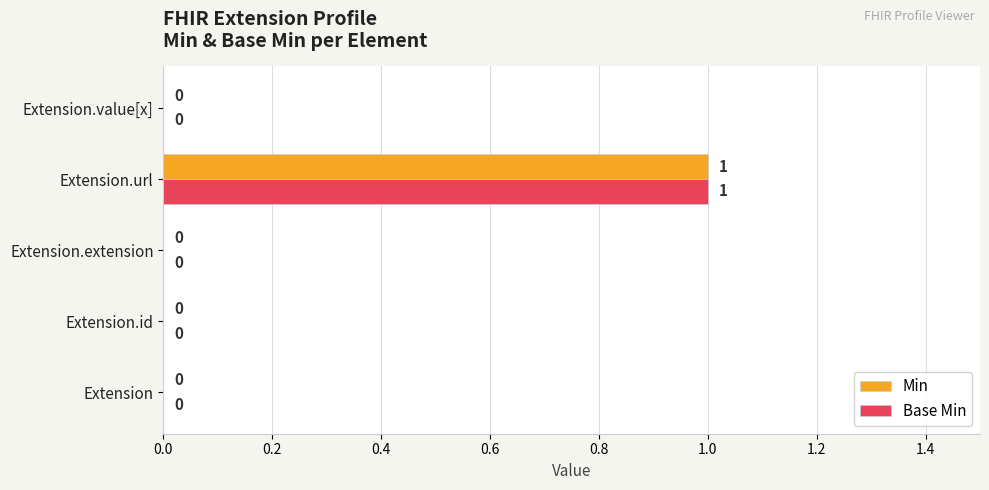

Which category has the highest value across all series?

Extension.url